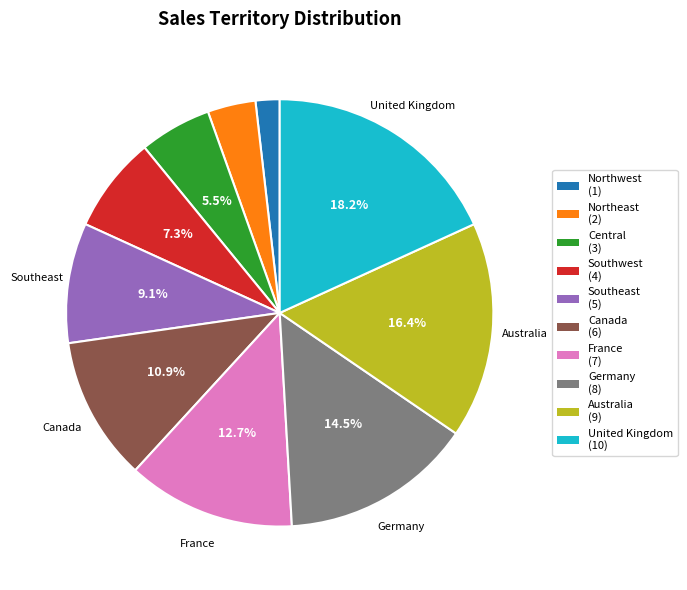

Is there a majority slice in this chart?

No